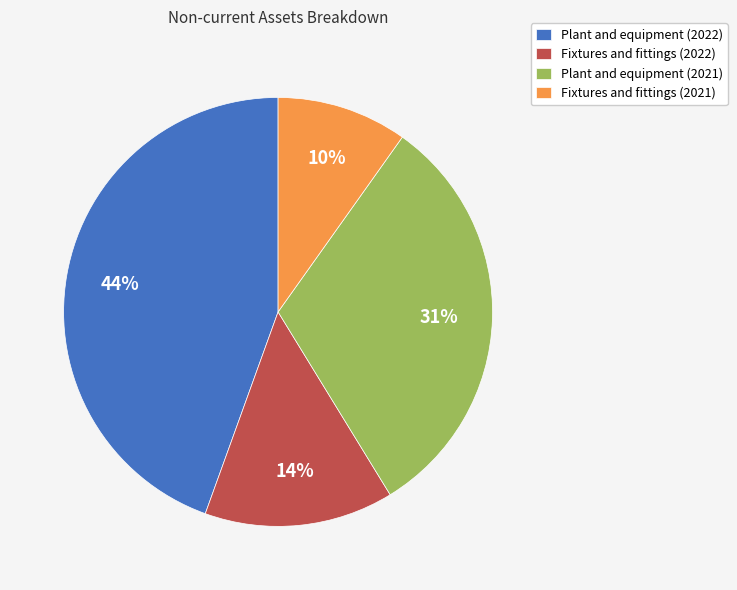

To the nearest percent, what is the difference between the Plant and equipment (2022) and Fixtures and fittings (2022) slice percentages?

30%